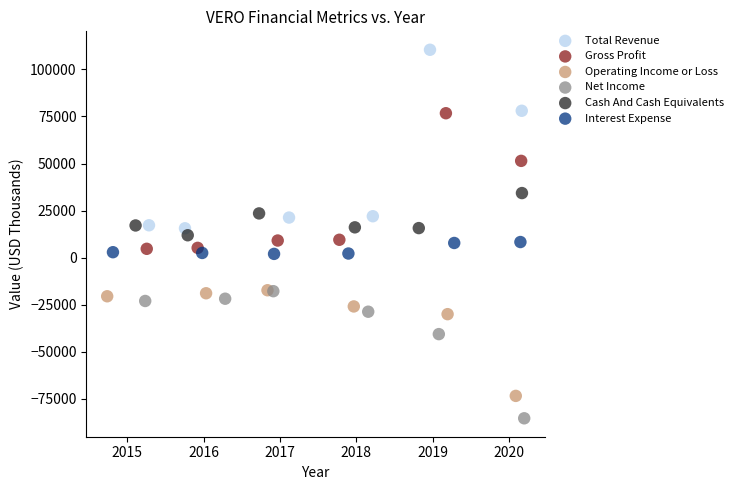

What are all the series names shown in the legend?

Total Revenue, Gross Profit, Operating Income or Loss, Net Income, Cash And Cash Equivalents, Interest Expense